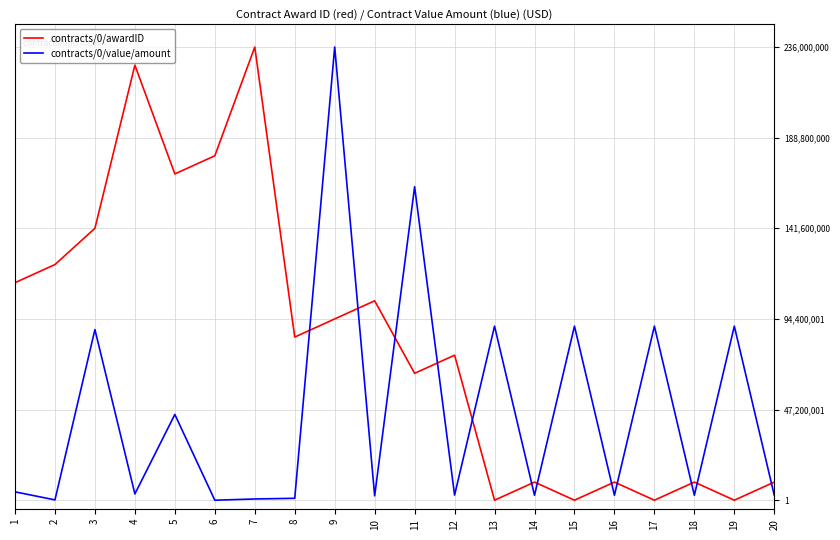

What is the difference between the second highest and second lowest values in the contracts/0/value/amount series?

0.7